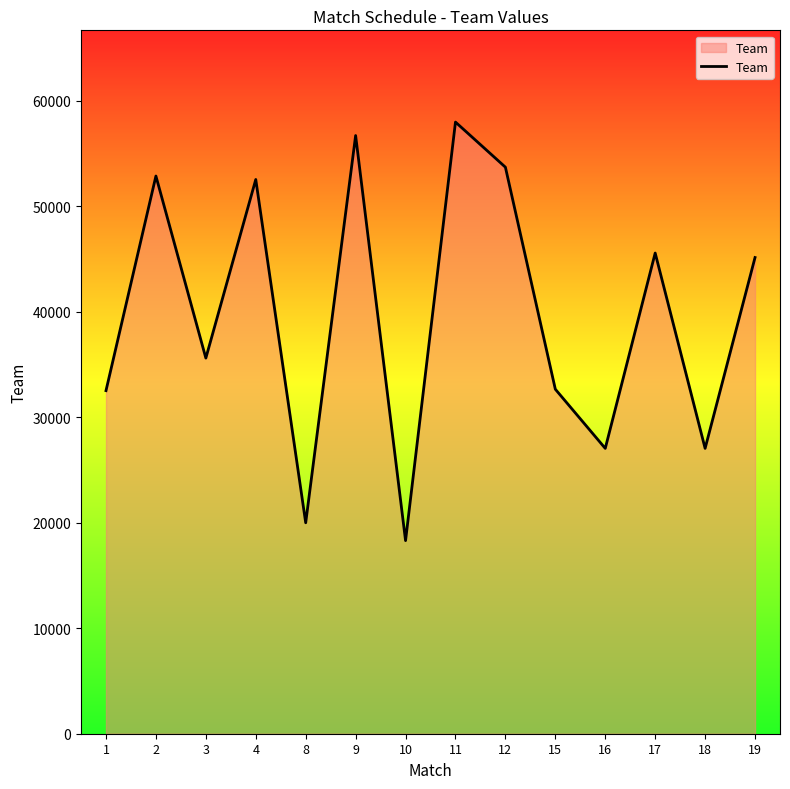

Is it true that the value at 2 is 52853?

True